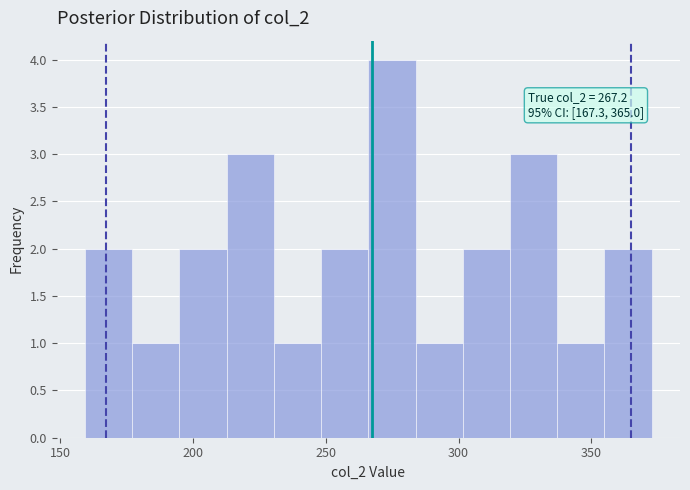

Read against the x-axis, roughly where is the centre of the tallest bar?

275